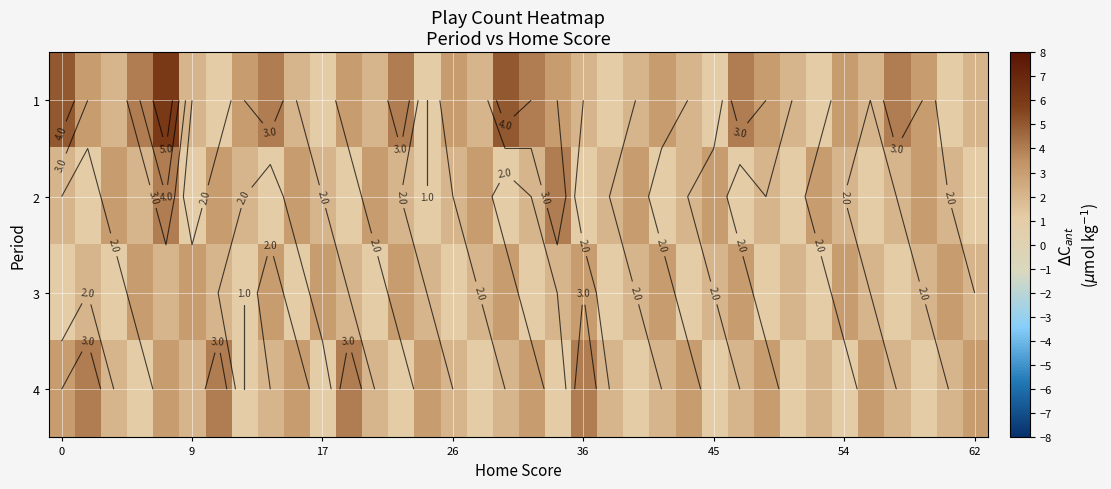

How many values in the 3 series are below 2?

12